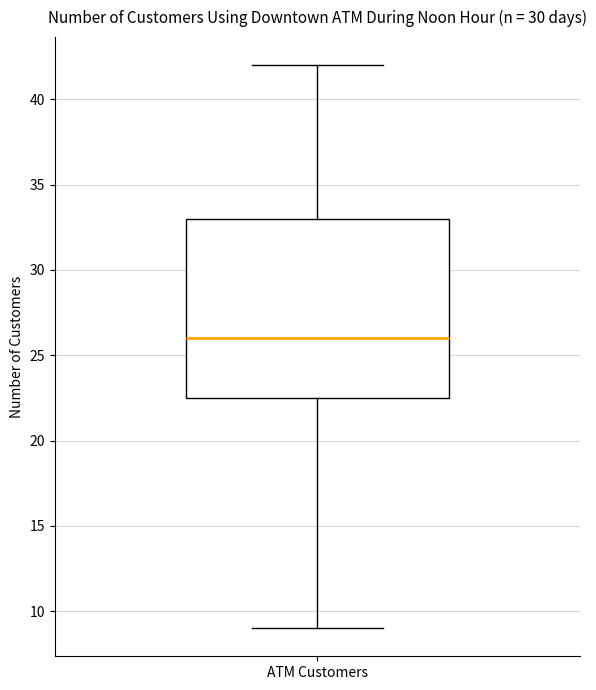

Where is the lower edge of the box for ATM Customers on the y-axis? The values are not printed on the chart, so give them approximately, as read against the axis.

22.5